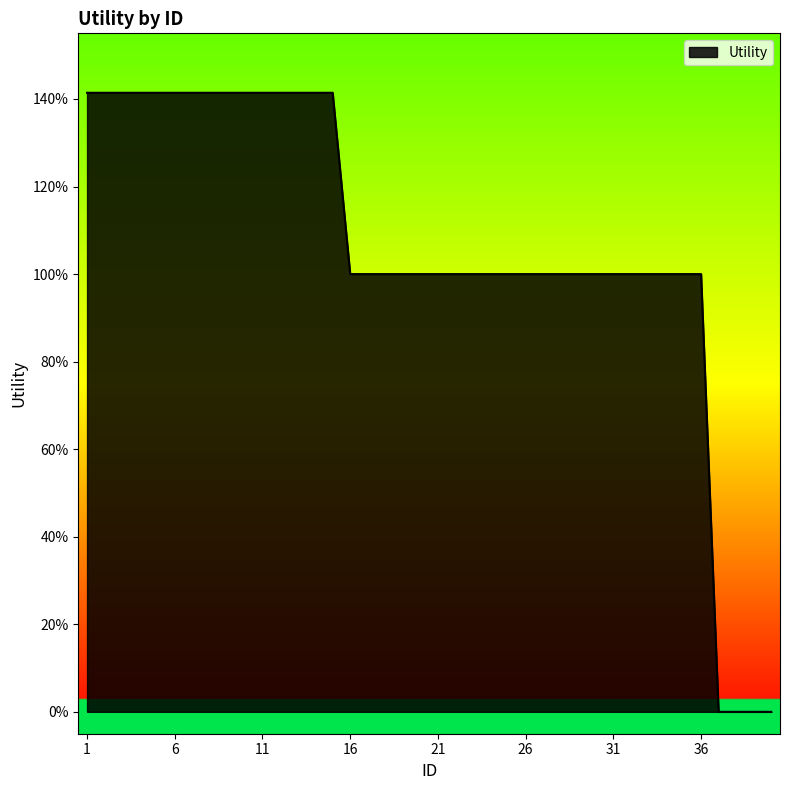

Reading left to right, what are all the values shown in this chart?

1.4	1.4	1.4	1.4	1.4	1.4	1.4	1.4	1.4	1.4	1.4	1.4	1.4	1.4	1.4	1.0	1.0	1.0	1.0	1.0	1.0	1.0	1.0	1.0	1.0	1.0	1.0	1.0	1.0	1.0	1.0	1.0	1.0	1.0	1.0	1.0	0.0	0.0	0.0	0.0